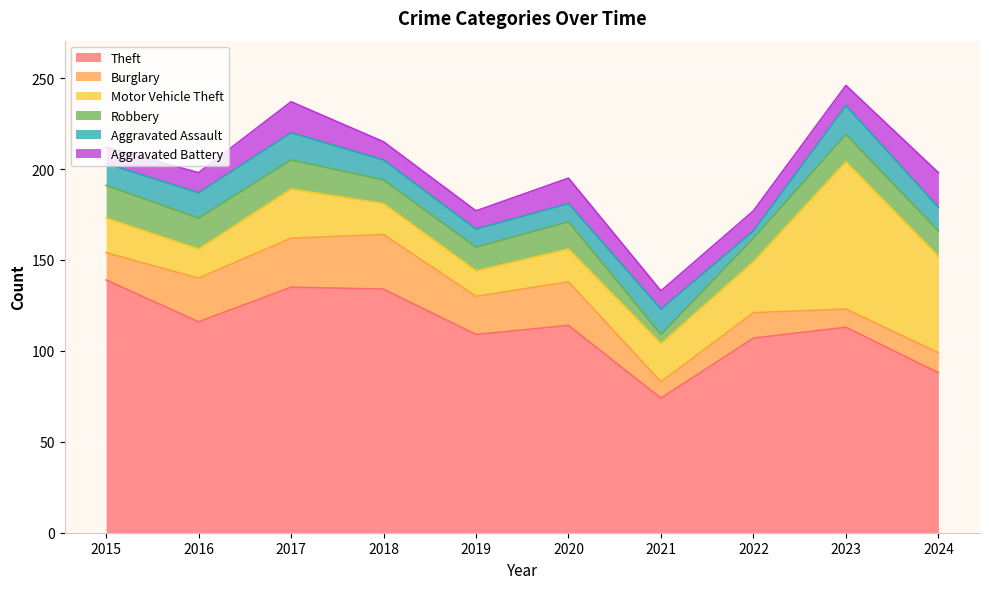

Does the chart display data point markers on the line(s)?

No